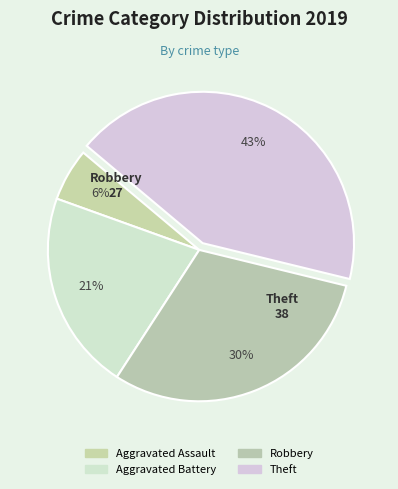

How many segments does this pie chart have?

4